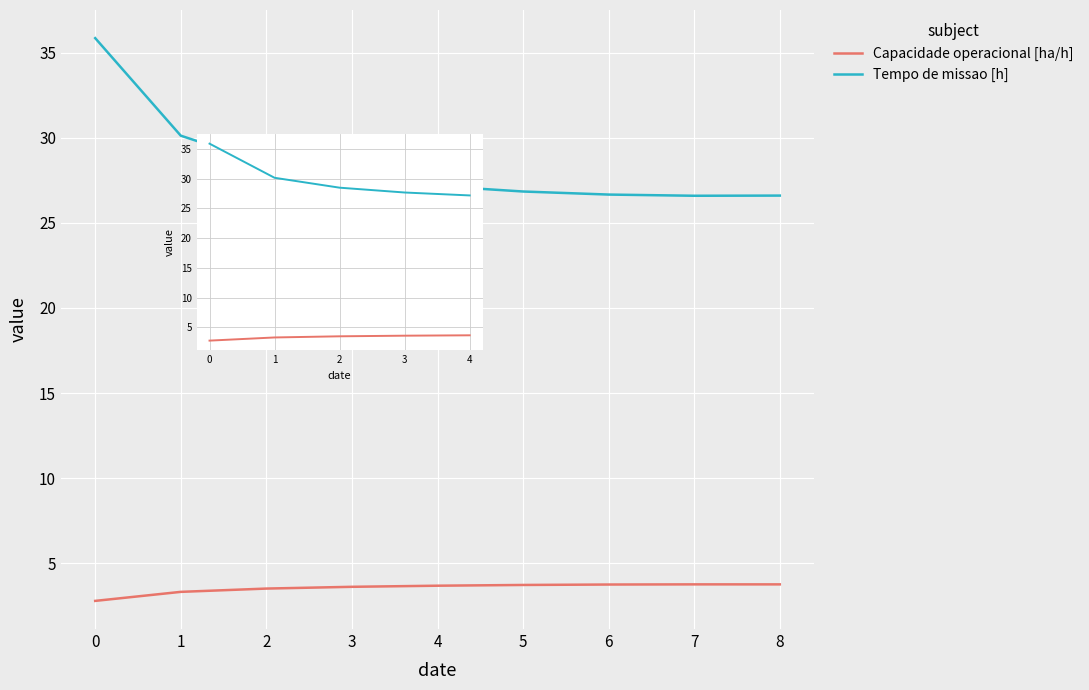

True or false: Capacidade operacional [ha/h] has a value of 3.7 at 5.

True